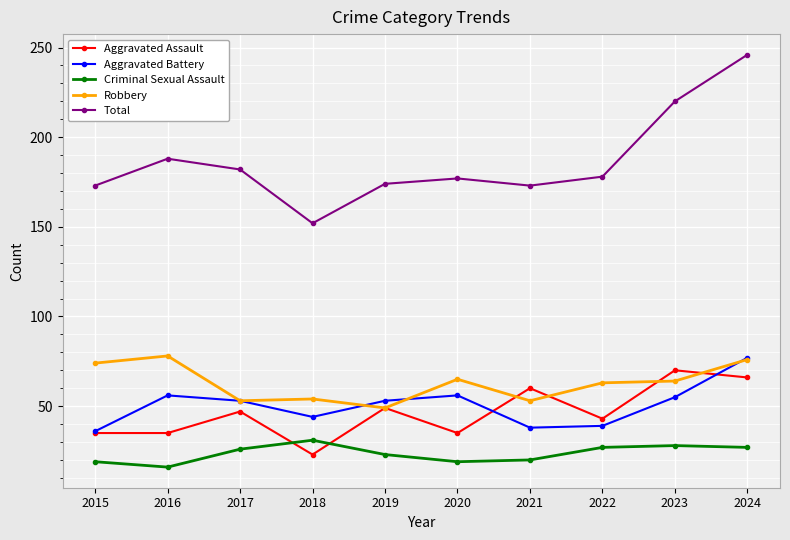

The value of Aggravated Battery at 2024 is 77. True or false?

True